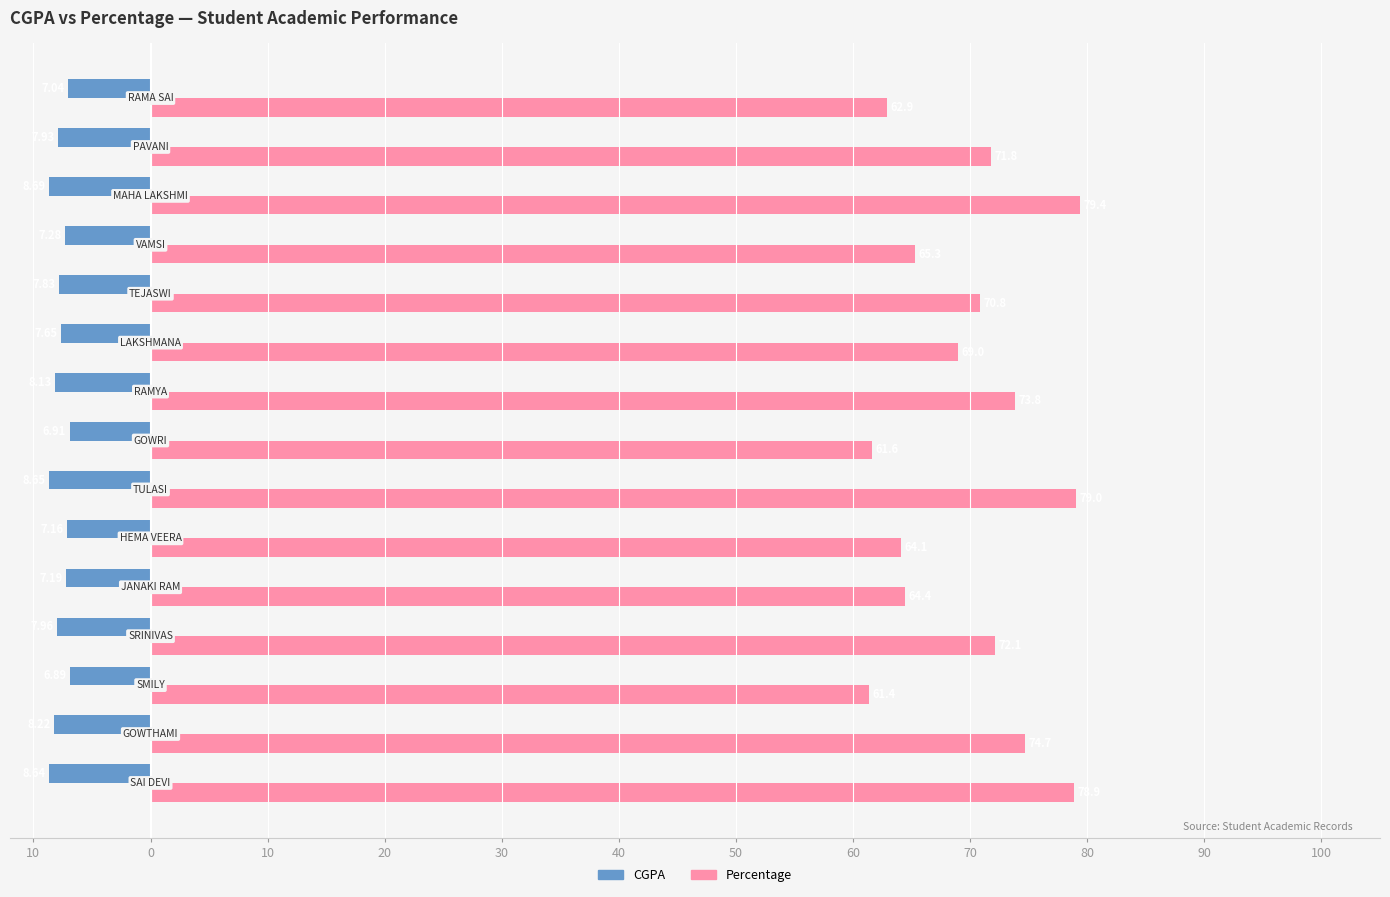

List the series in order of their peak value, highest first.

Percentage, CGPA